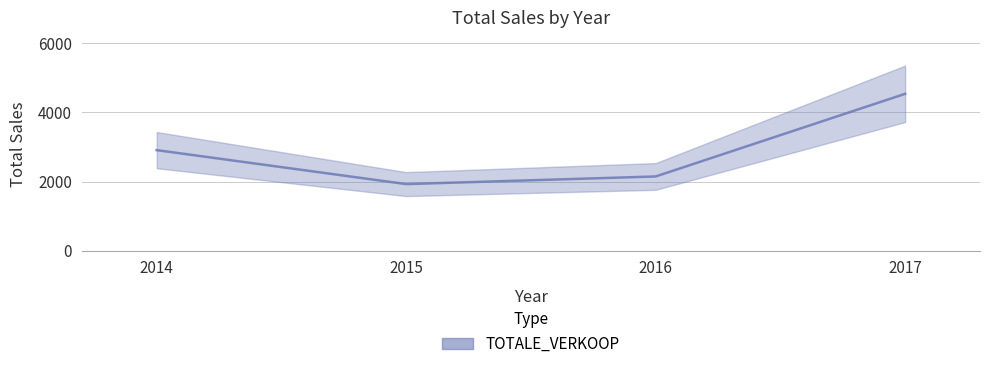

At which label does the data first exceed 2909?

2017